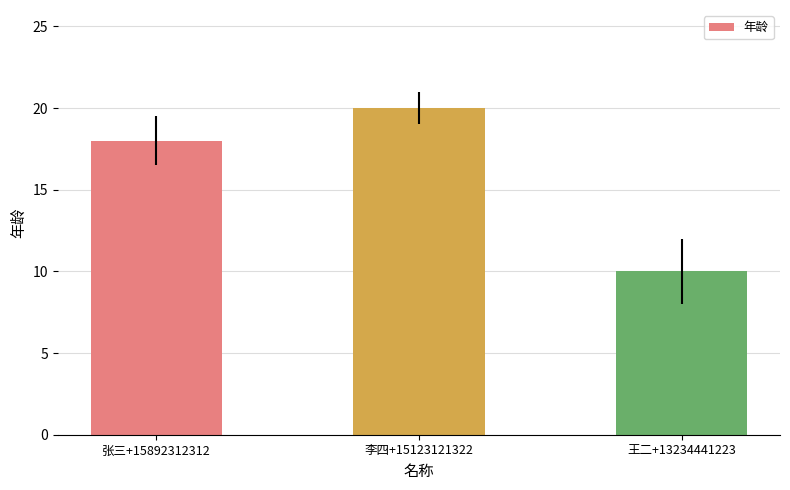

Which category has the lowest value across all series?

王二+13234441223